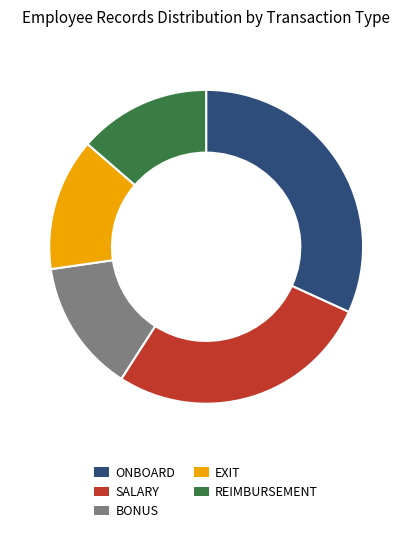

How many segments does this pie chart have?

5